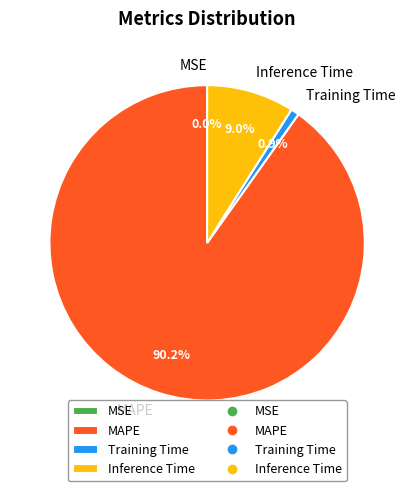

To the nearest percent, what is the average slice percentage?

25%